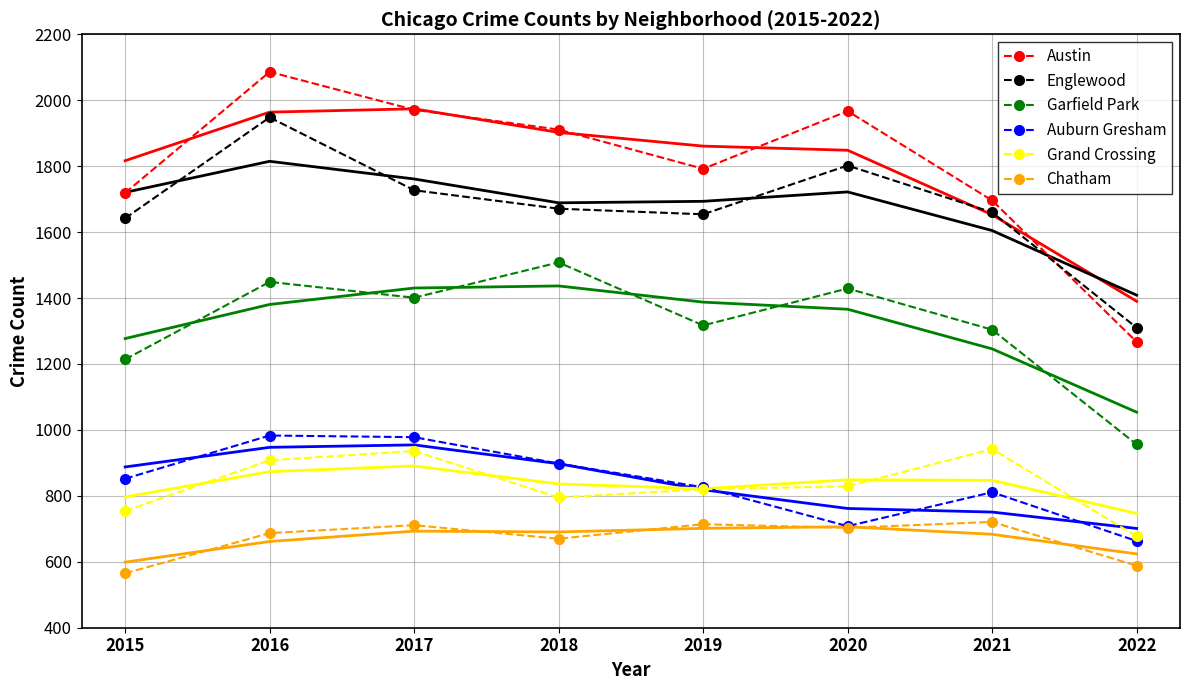

Where is Chatham nearest to the value 643?

2018